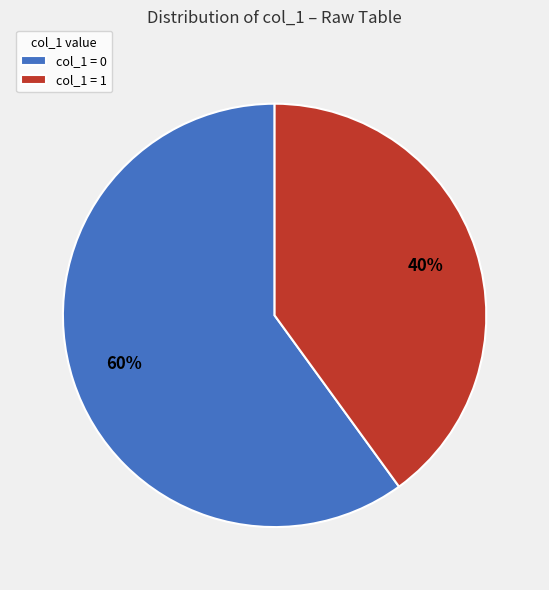

Which category has the biggest portion of the pie?

col_1 = 0